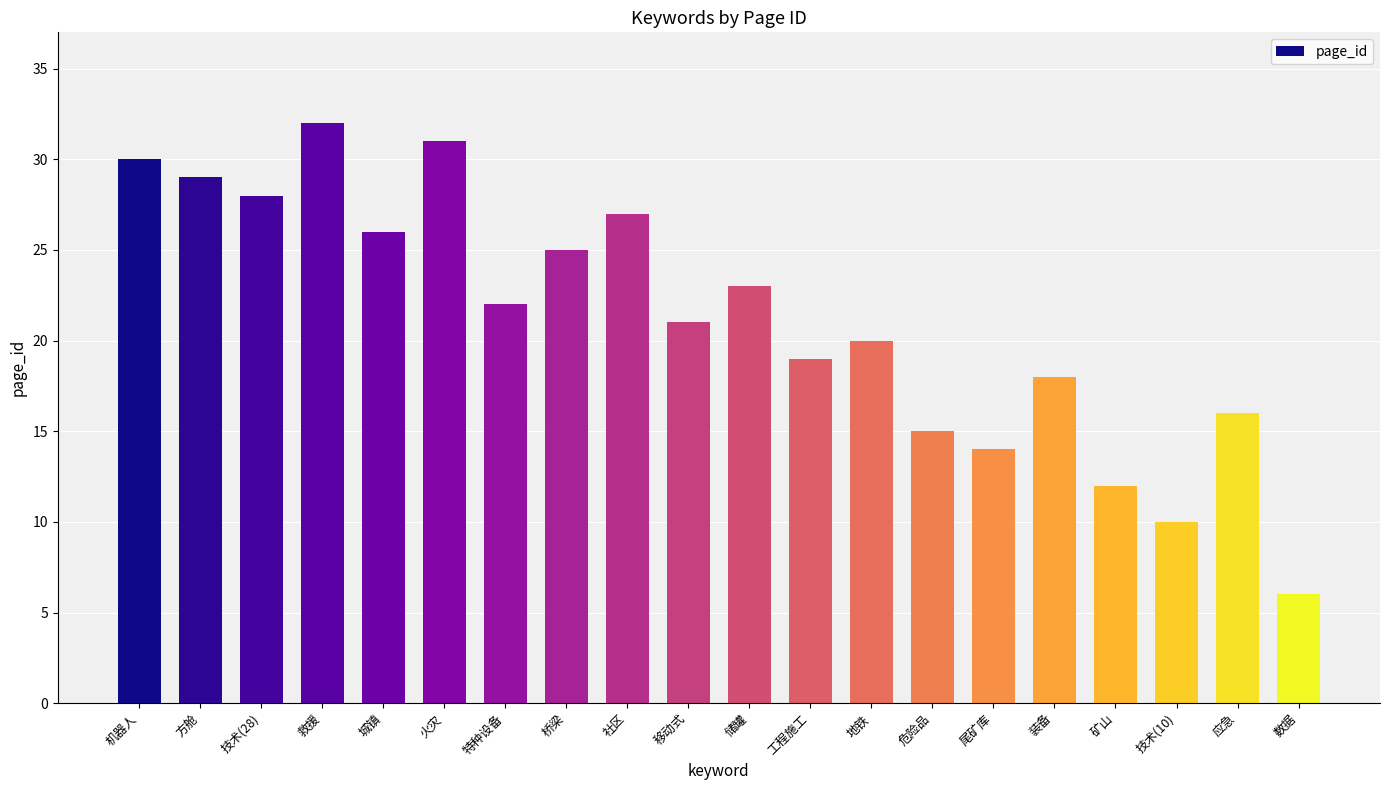

What is the label of the 2nd bar from the right?

应急